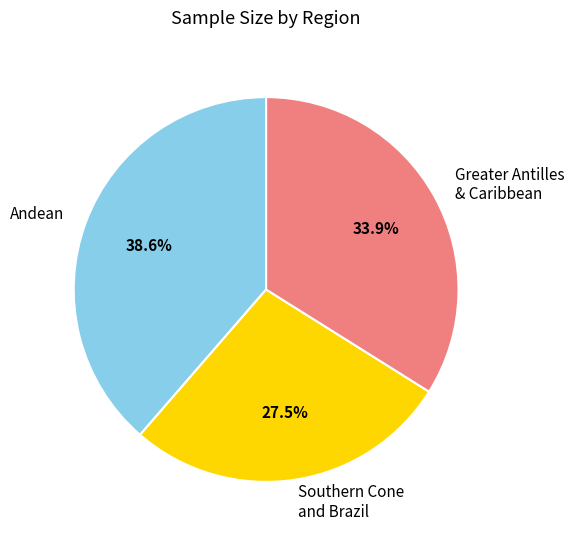

Which slice is the largest?

Andean